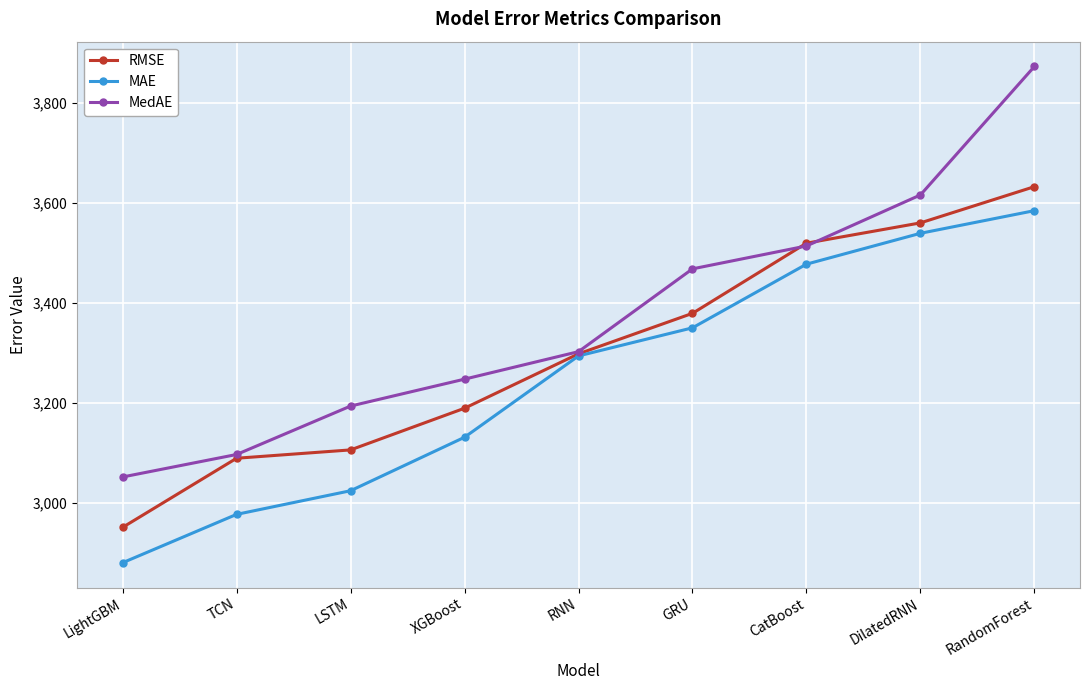

Which series changed the most between CatBoost and DilatedRNN?

MedAE